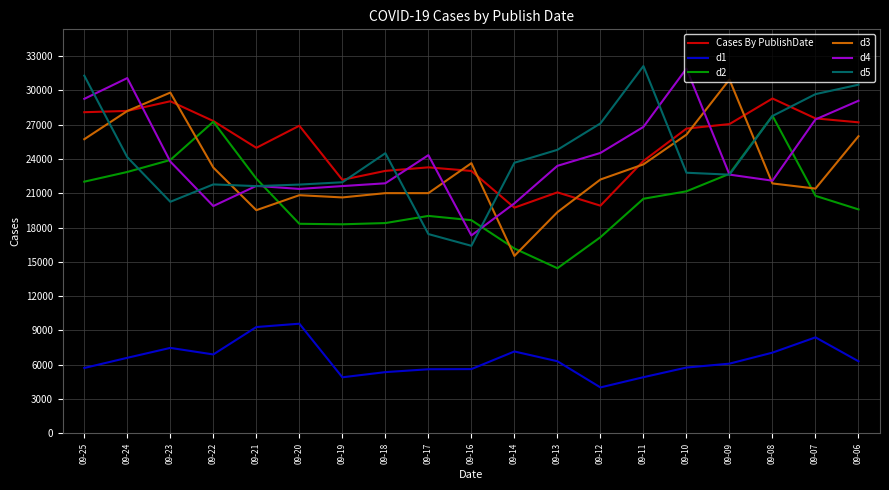

Which series has the widest spread of values?

d5